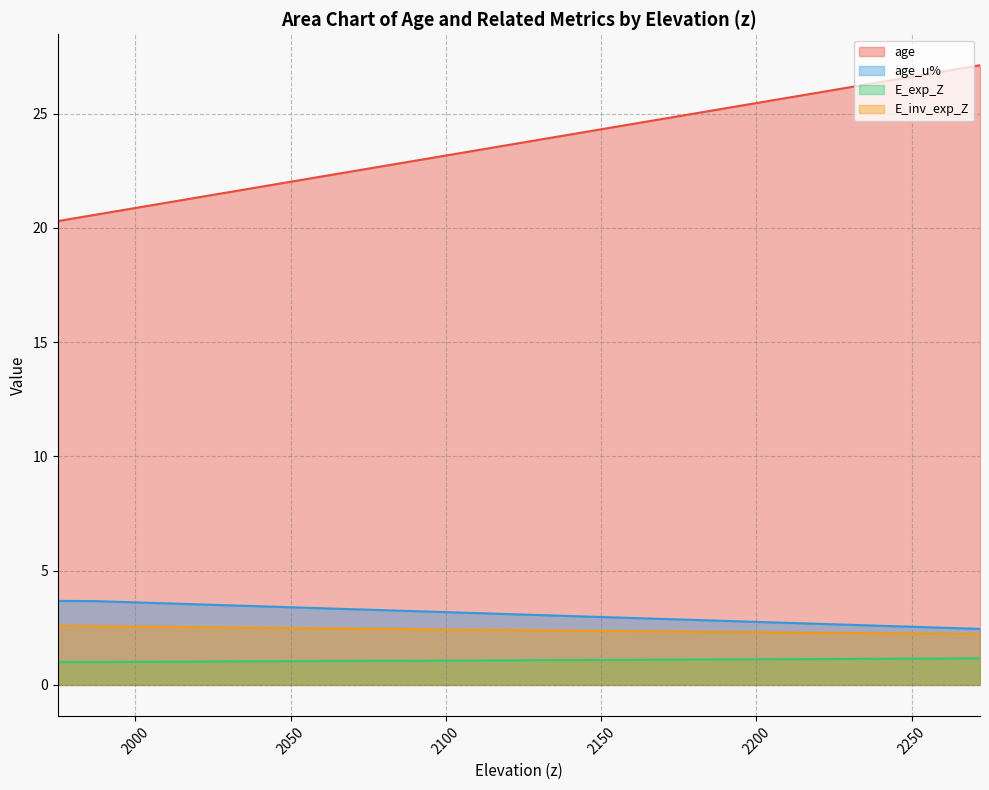

What is the difference between the maximum and minimum values in the E_exp_Z series?

0.2